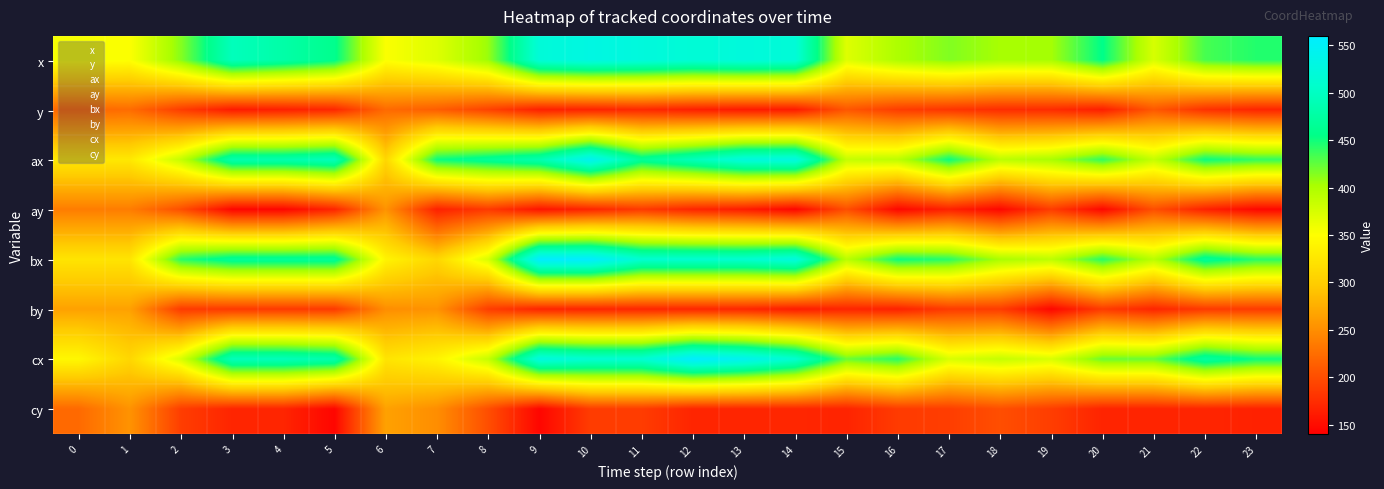

At which category is the sum across all series the highest?

10